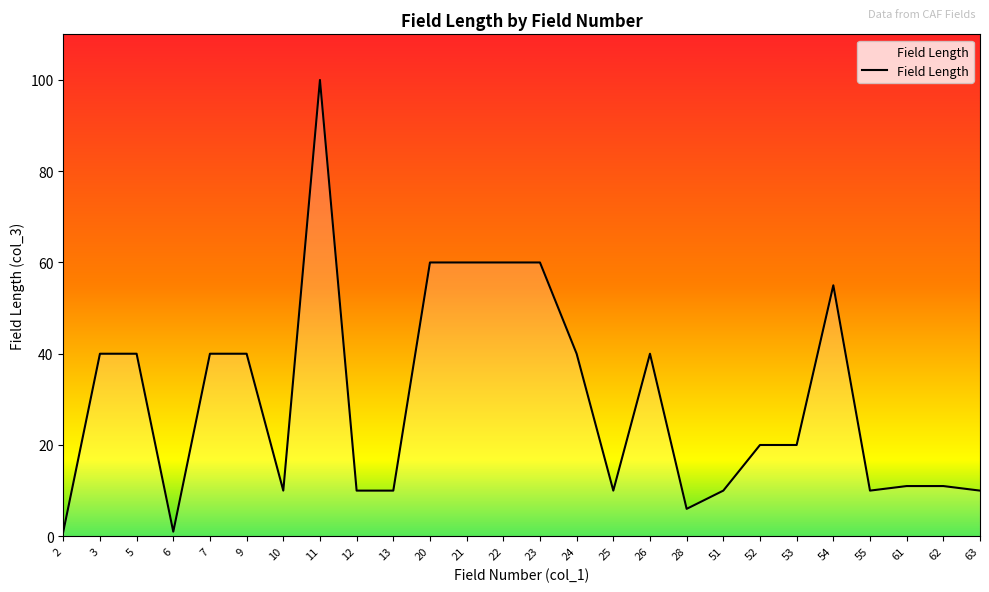

What is the difference between the second highest and minimum values?

59